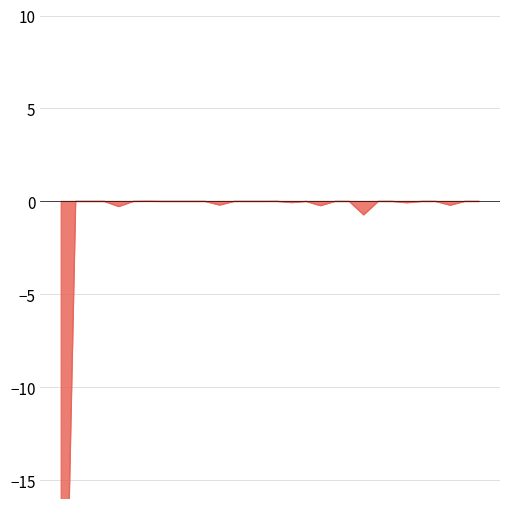

How many values are below zero?

9